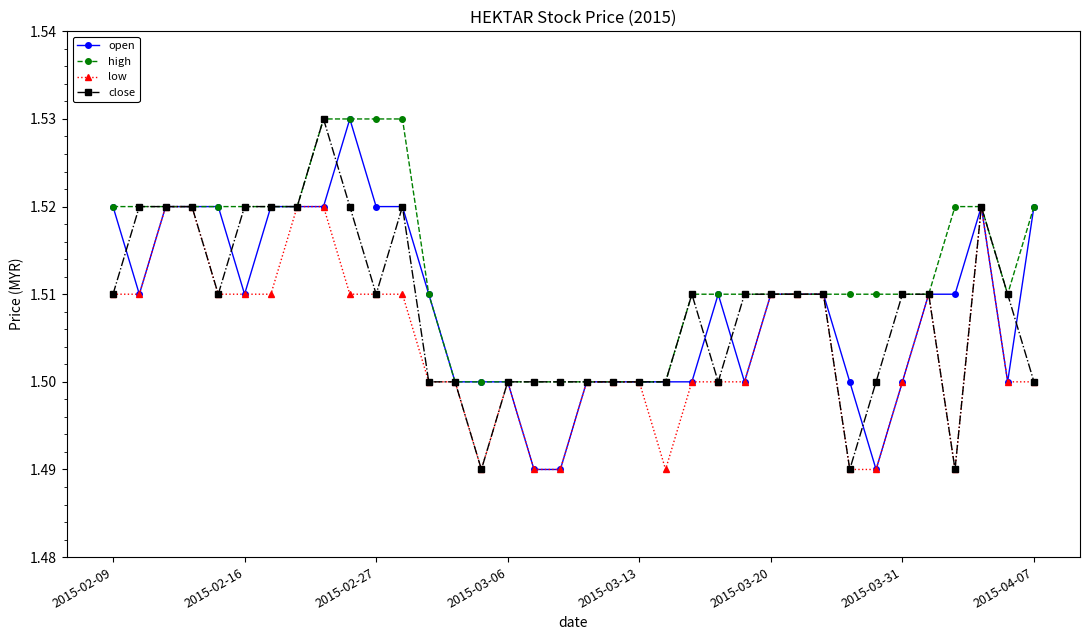

At how many categories does at least one series exceed 1?

36